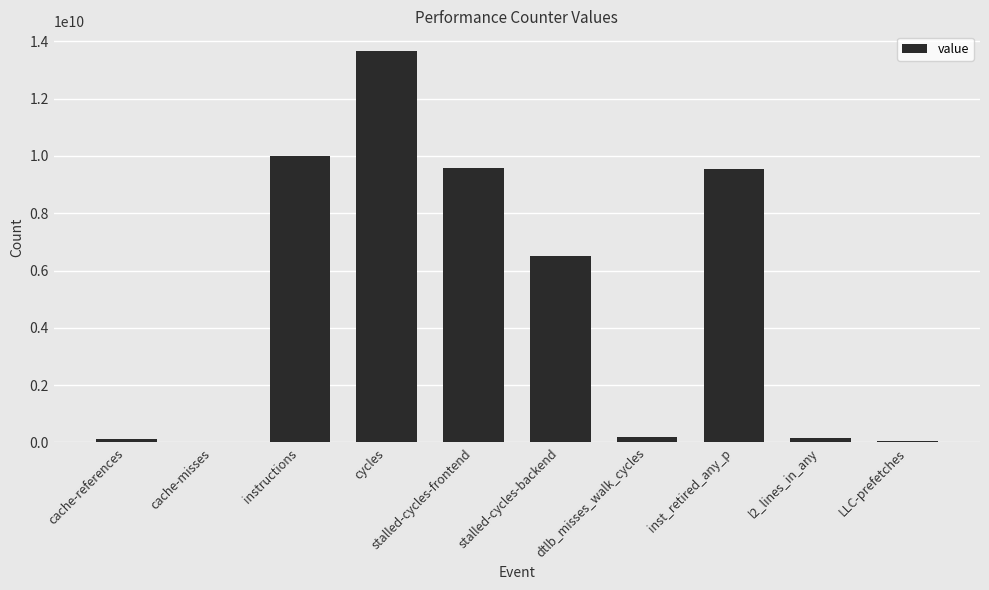

The value at cache-misses is 29500477. True or false?

True